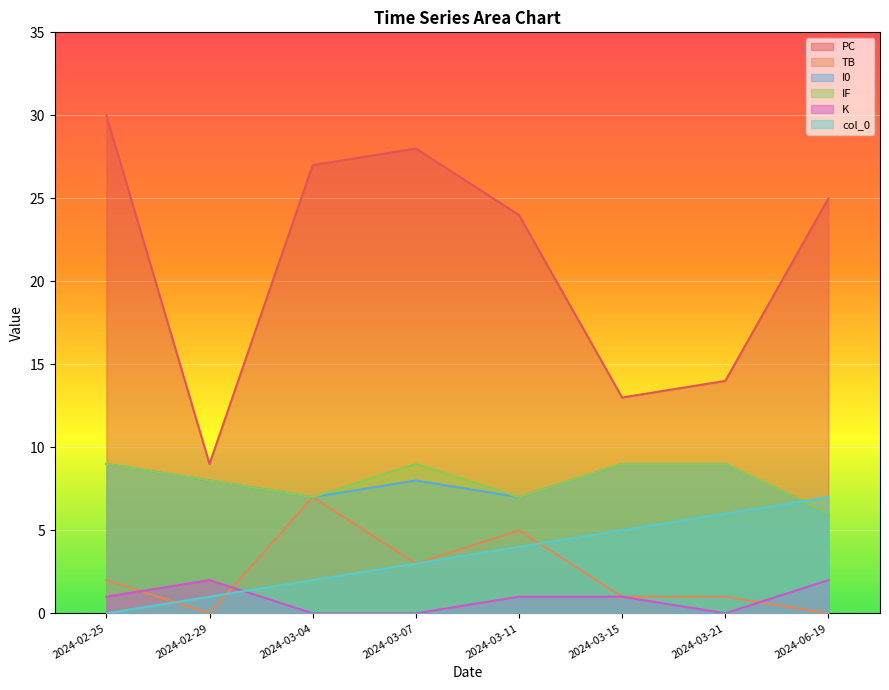

Which series has the largest total across all categories?

PC